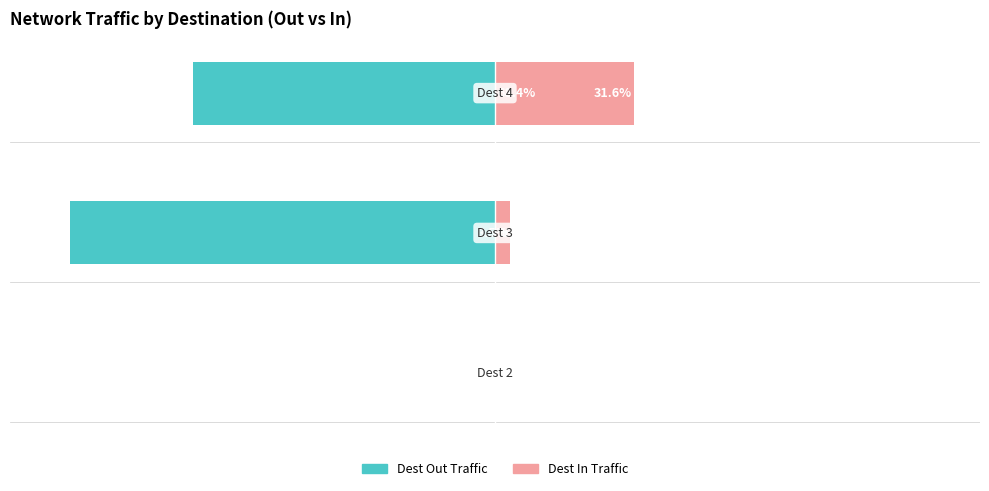

What is the average value of the Dest In Traffic series?

11.7